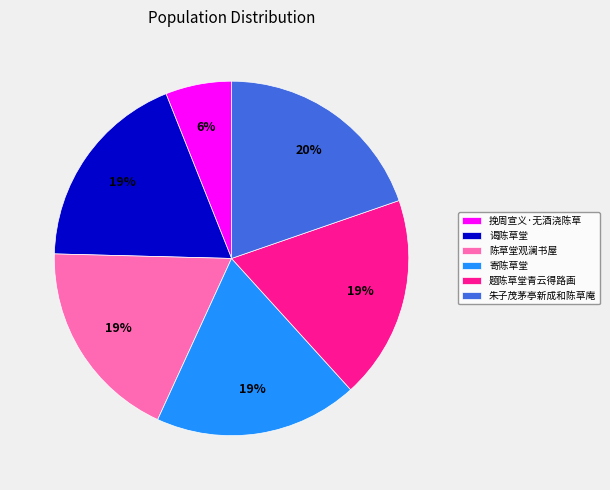

Approximately how many times larger is the value at 陈草堂观澜书屋 compared to 朱子茂茅亭新成和陈草庵?

0.9